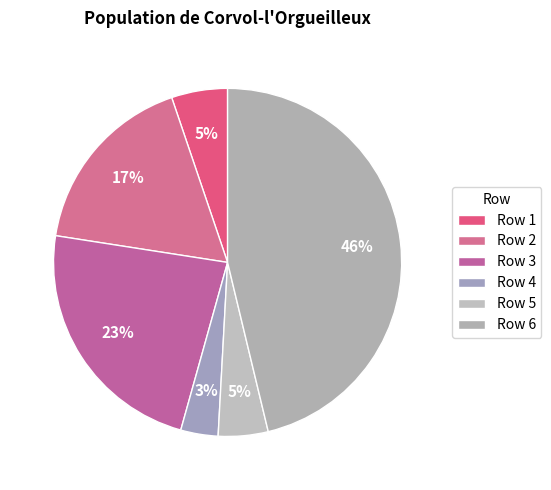

Which slice is the largest?

Row 6